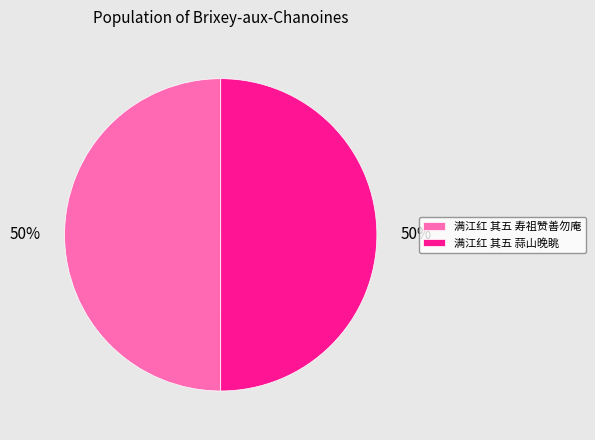

To the nearest percent, what percentage of the pie is 满江红 其五 寿祖赞善勿庵?

50%